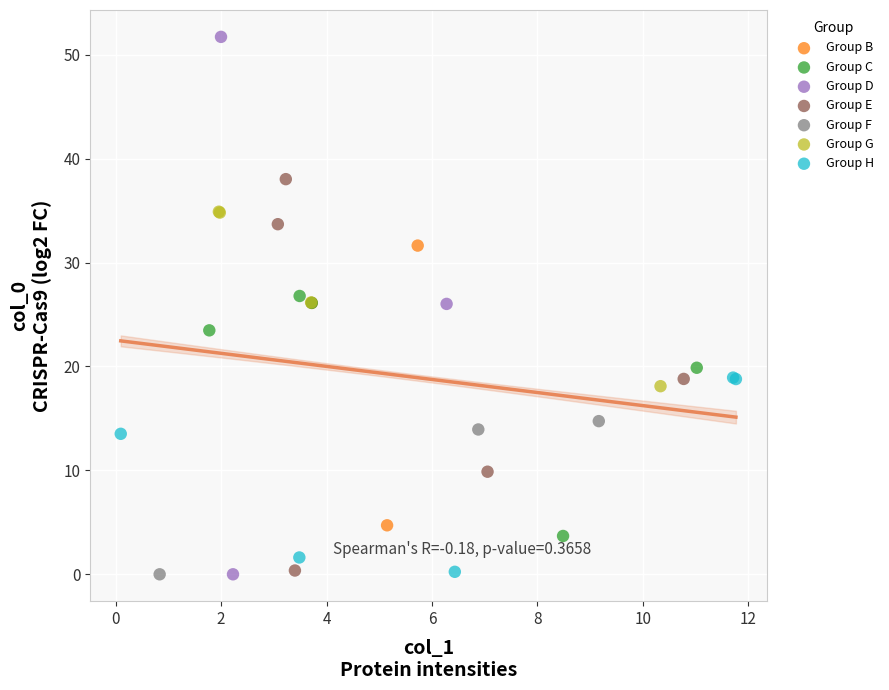

What are all the series names shown in the legend?

Group B, Group C, Group D, Group E, Group F, Group G, Group H